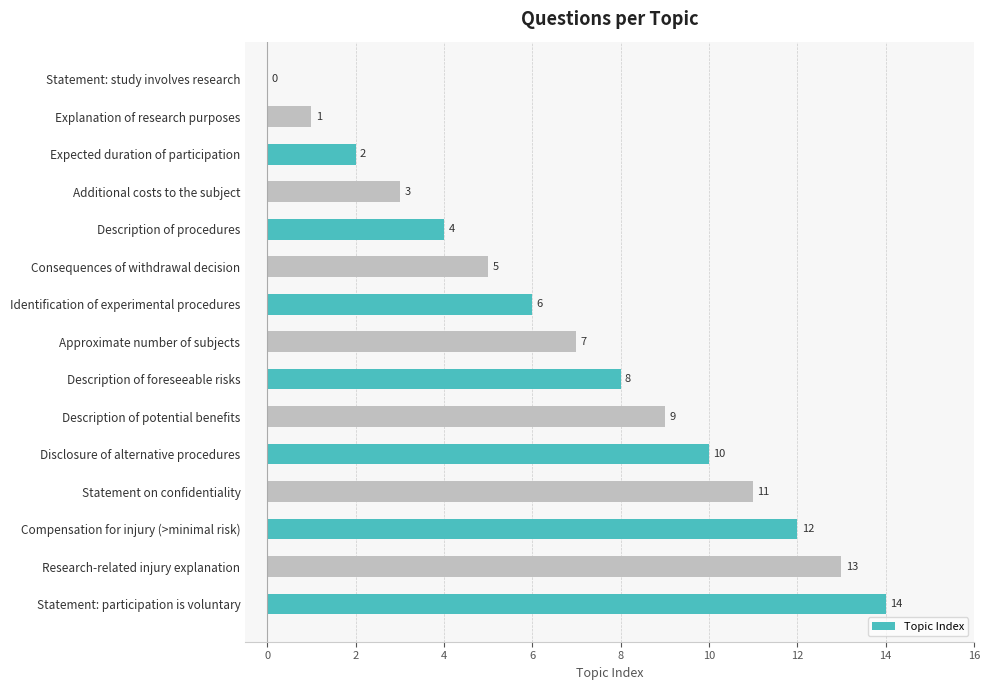

What is the sum of all values?

105